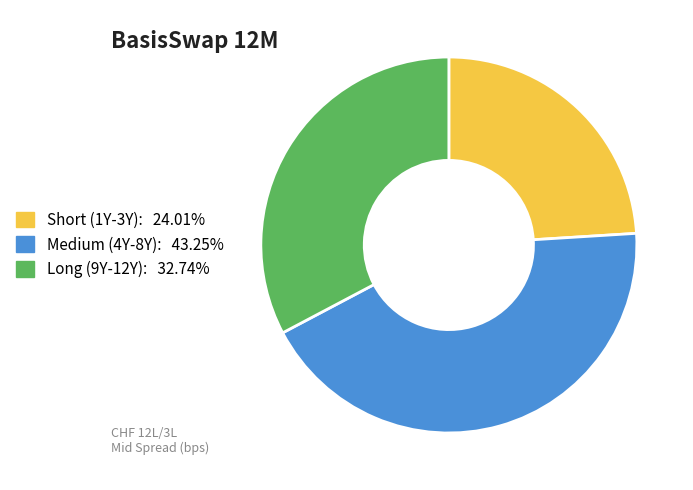

How many slices are in this pie chart?

3